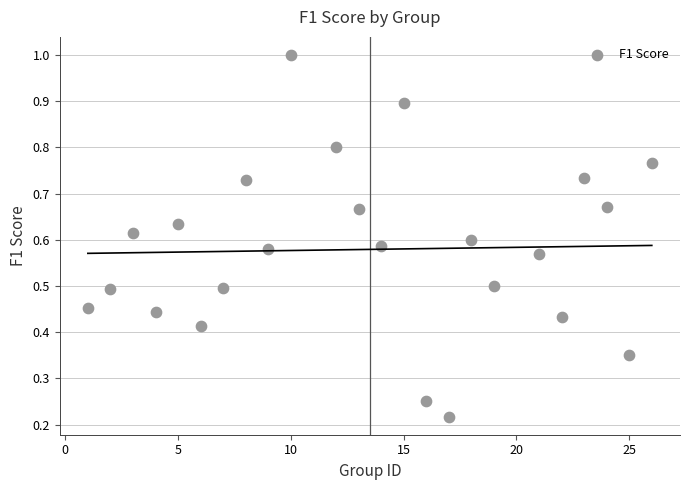

What is the range of X values (max minus min)?

25.0